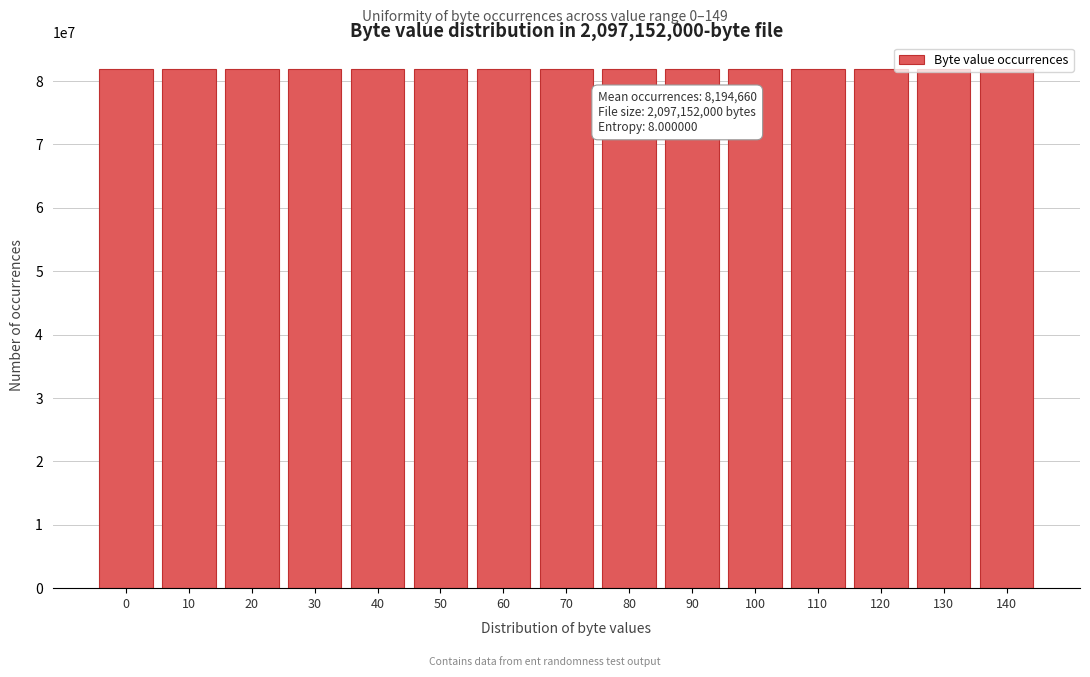

What is the value of the 2nd bar from the left?

81944222